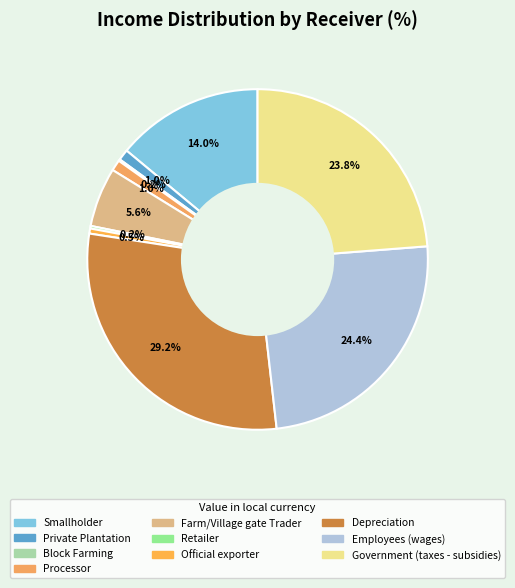

Does any single category account for the majority?

No